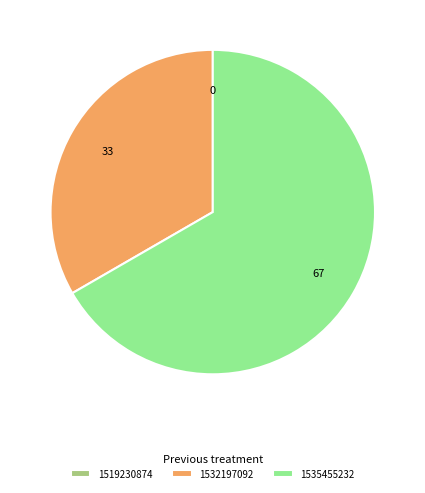

Which slice represents more than half of the pie?

1535455232